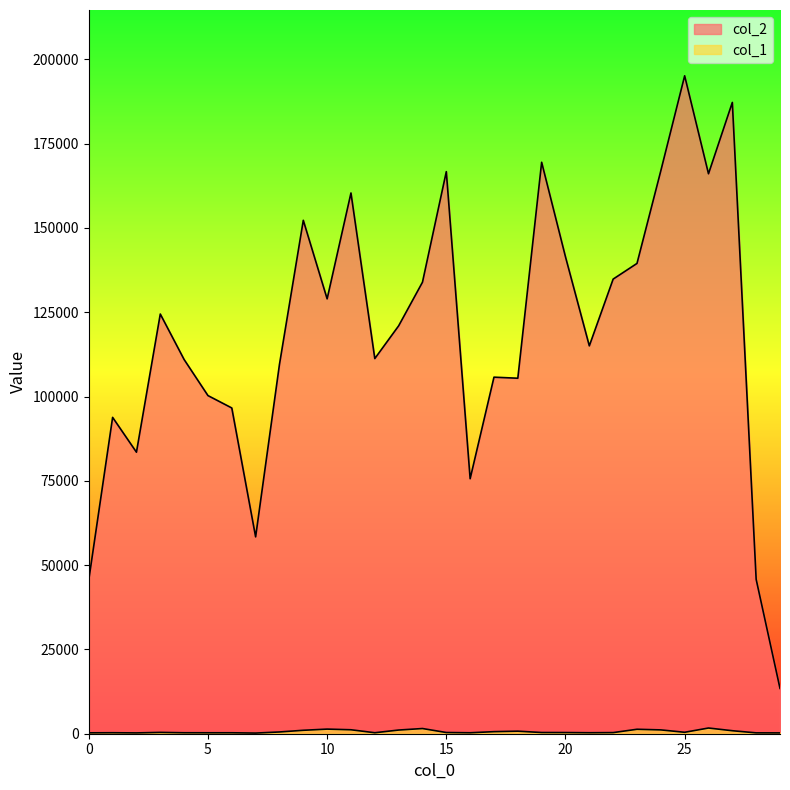

How many lines are shown in the chart?

2